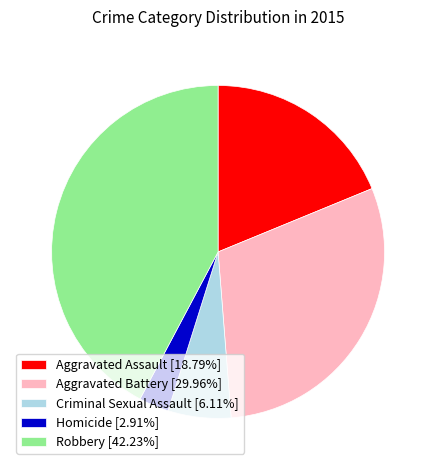

Does any single category account for the majority?

No